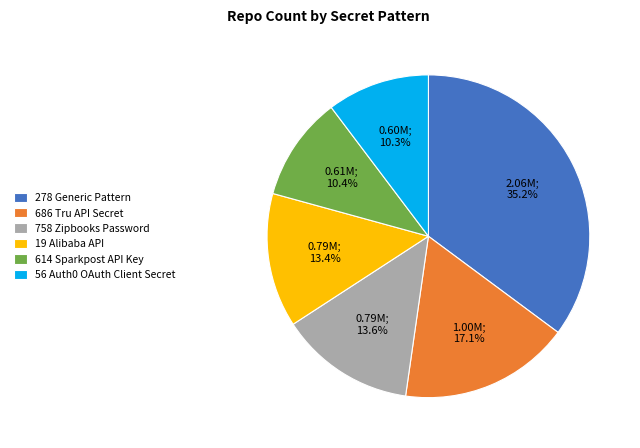

Approximately how many times larger is the value at 56 Auth0 OAuth Client Secret compared to 686 Tru API Secret?

0.6